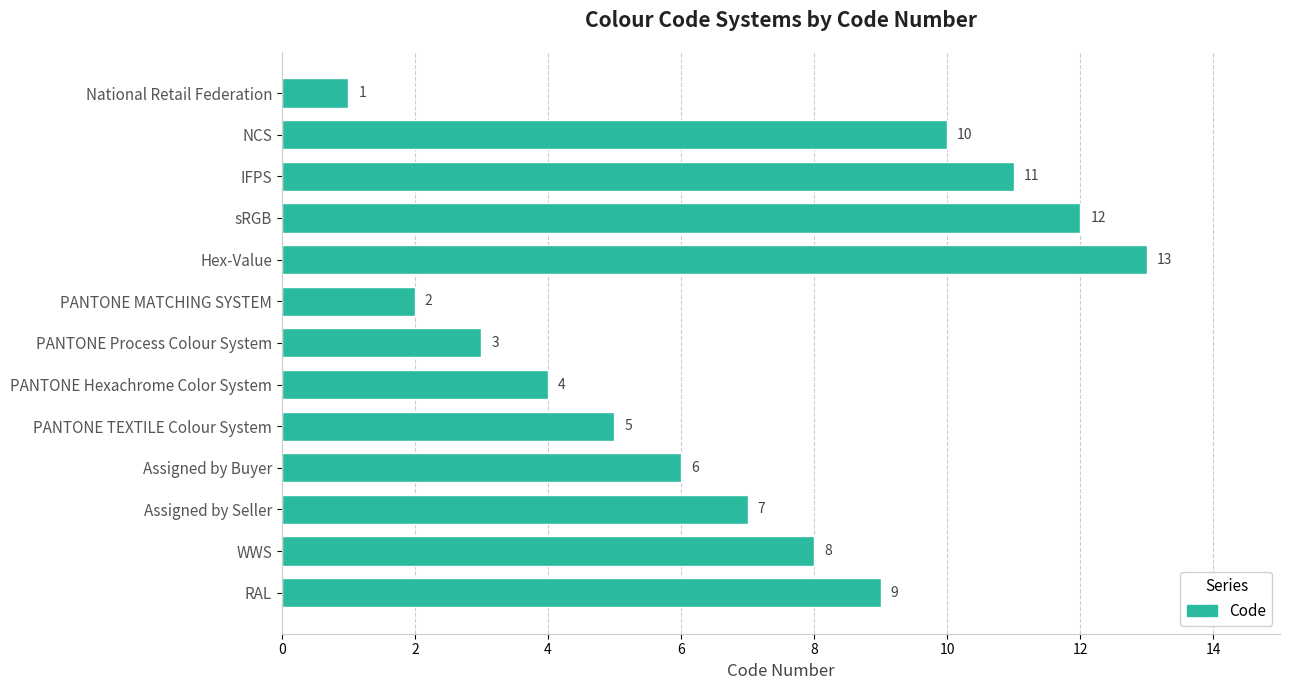

How many bars are there in total?

13